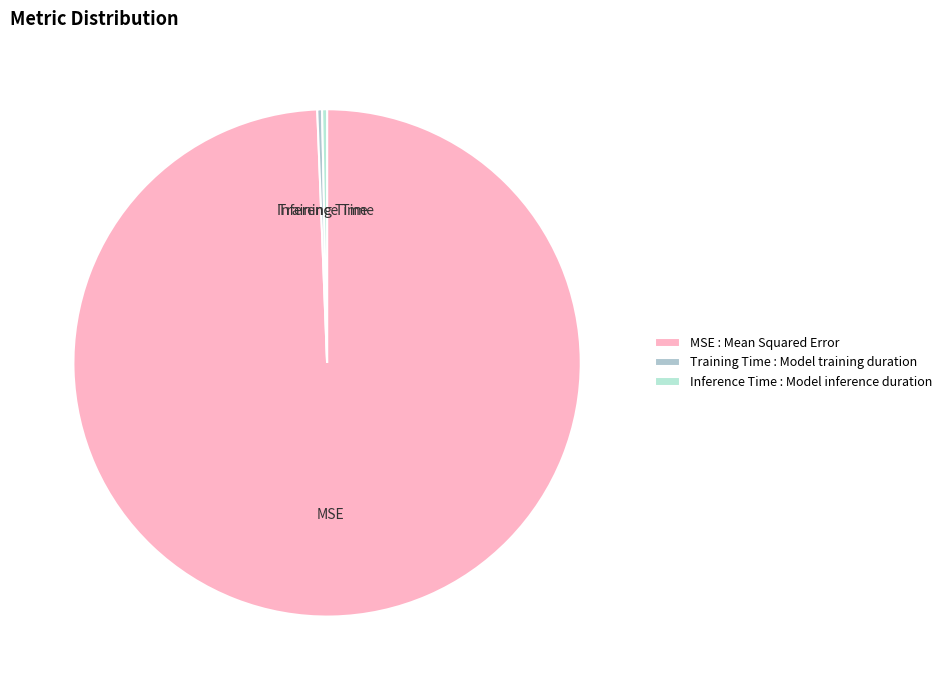

Does Inference Time account for over 50% of the chart?

No